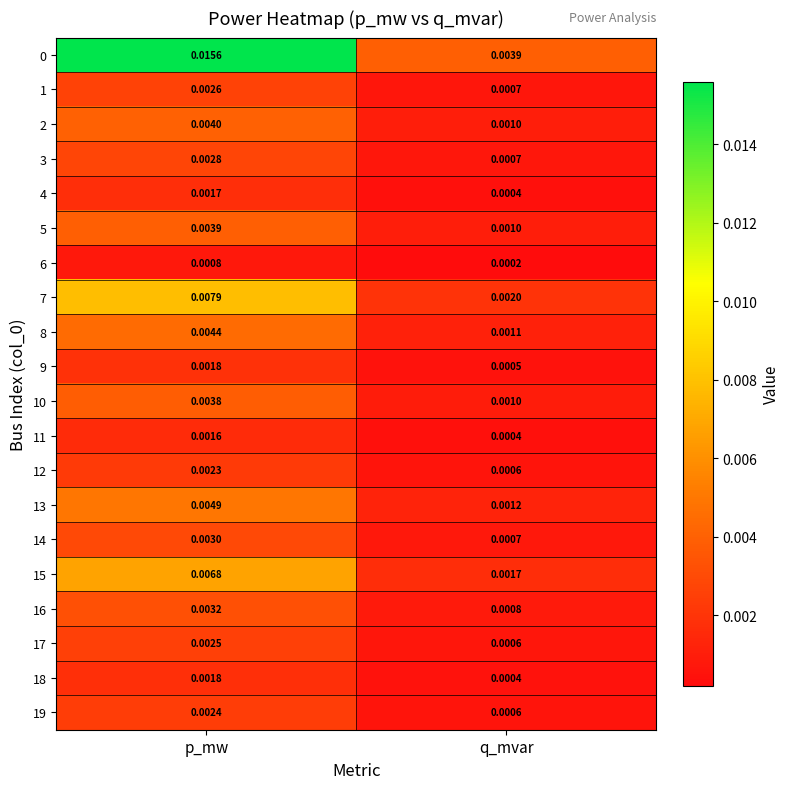

Which label corresponds to the smallest value in the chart?

q_mvar